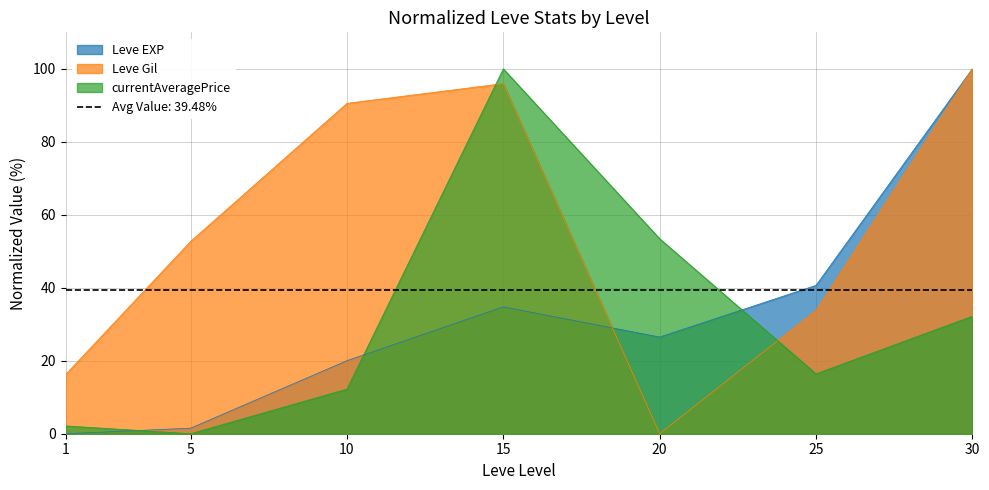

True or false: Leve EXP has more than 2 points higher than both neighbors.

False